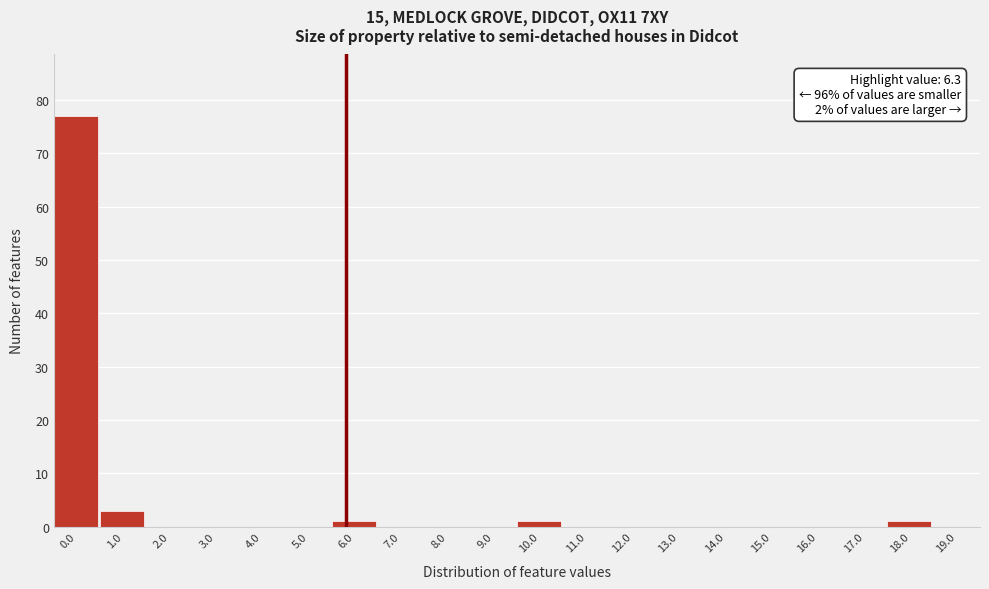

Reading right to left, transcribe all the data shown in this chart.

19.0=0	18.0=1	17.0=0	16.0=0	15.0=0	14.0=0	13.0=0	12.0=0	11.0=0	10.0=1	9.0=0	8.0=0	7.0=0	6.0=1	5.0=0	4.0=0	3.0=0	2.0=0	1.0=3	0.0=77